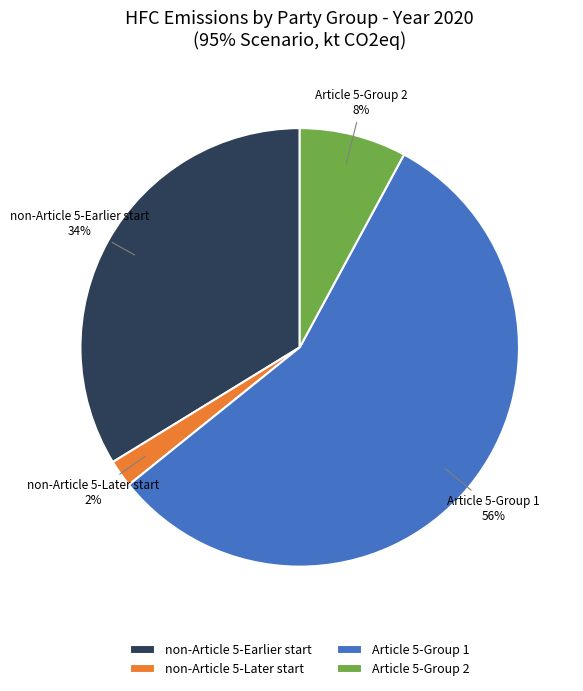

Count the number of slices in the pie.

4